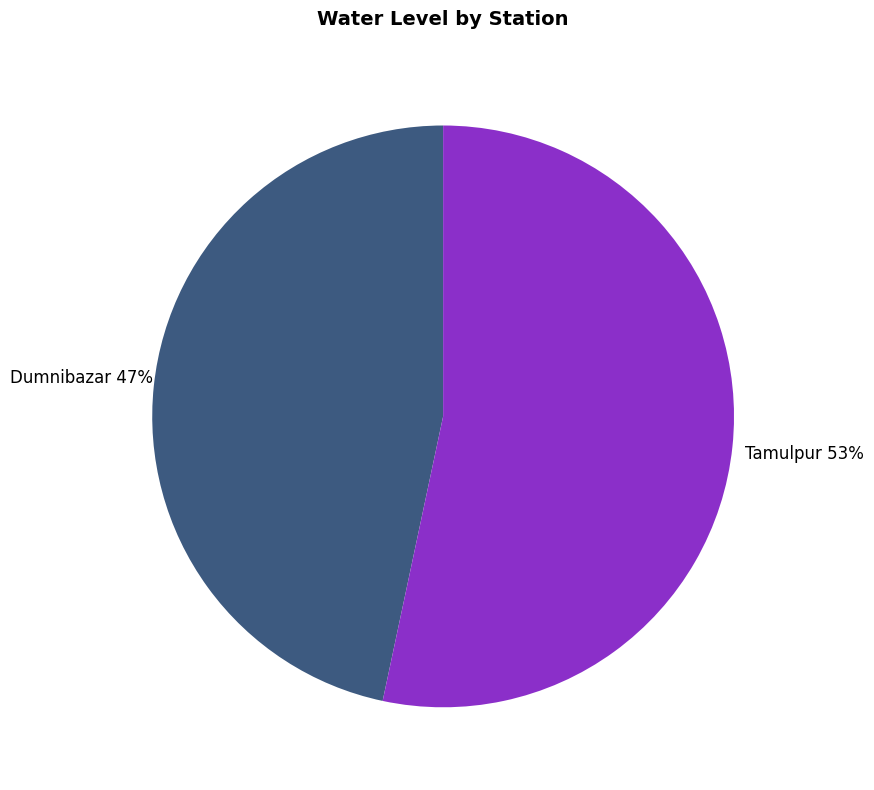

Approximately how many times larger is the value at Dumnibazar compared to Tamulpur?

0.9